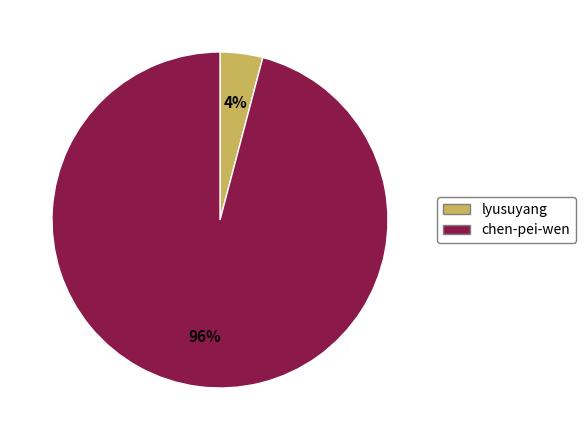

Is the sum of chen-pei-wen and lyusuyang greater than half?

Yes